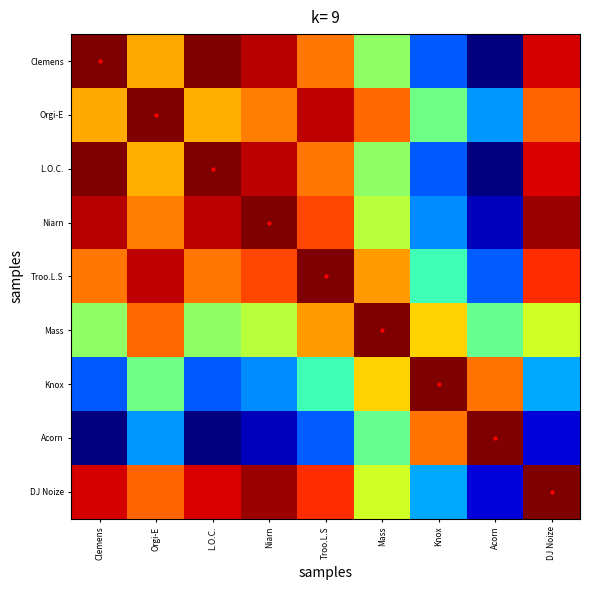

Which series has the largest range (max minus min)?

L.O.C.